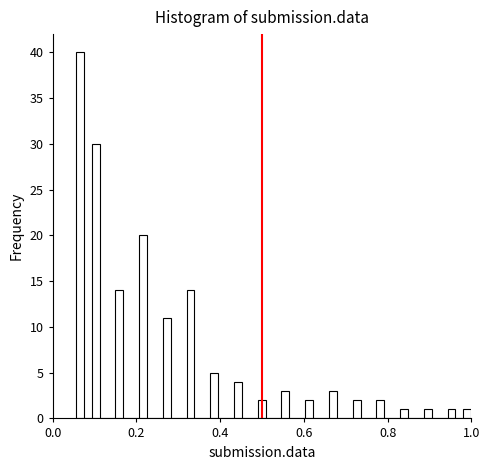

Around what value on the x-axis is the tallest bar? Give the approximate position of its centre, as read against the axis.

0.06